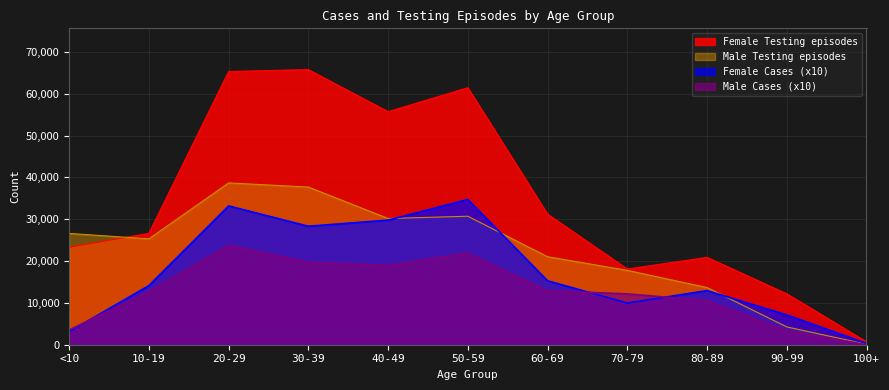

Is it true that Male Cases equals 17406 at 80-89?

False